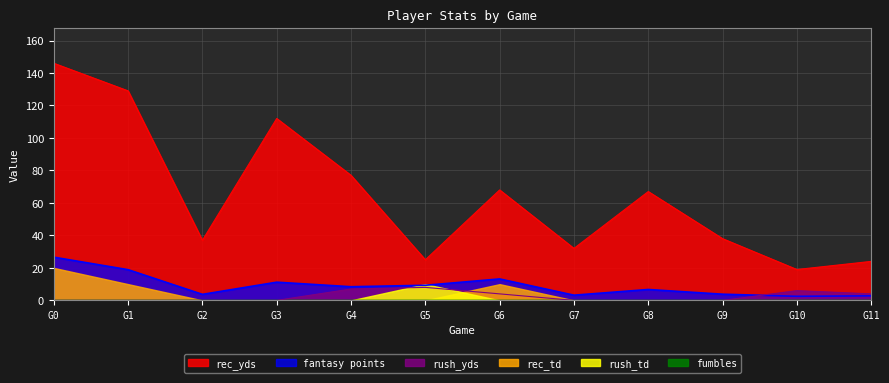

The value of fantasy points at 7 is 3.2. True or false?

True